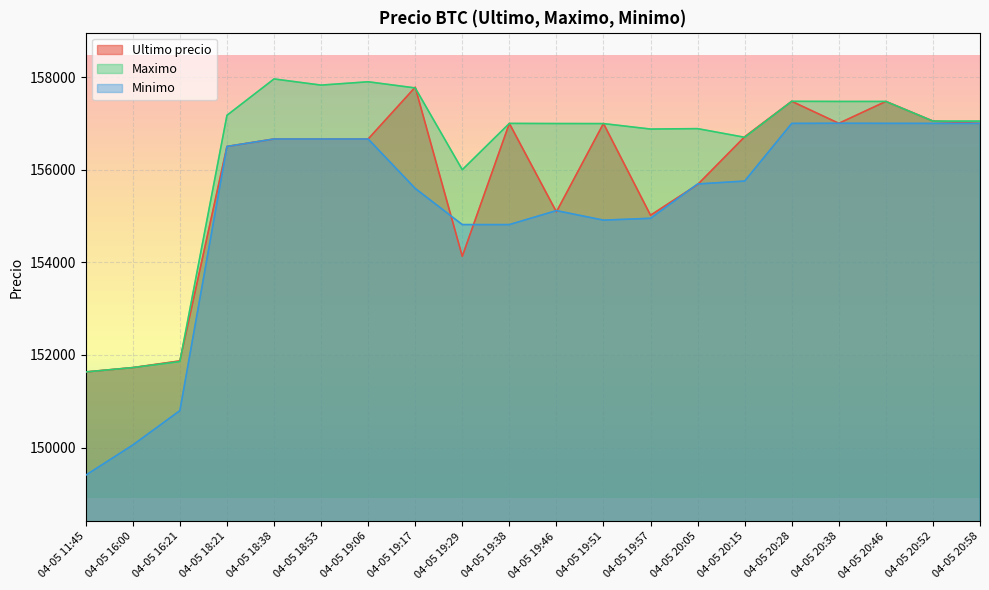

What is the average value of the Minimo series?

155170